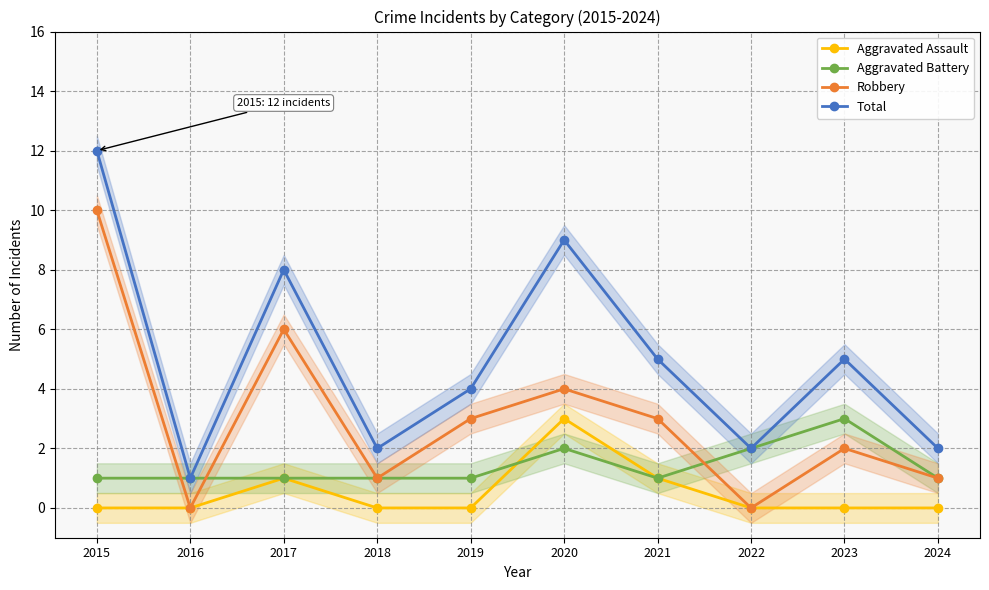

What is the value of the Robbery point at the 9th from the left?

2